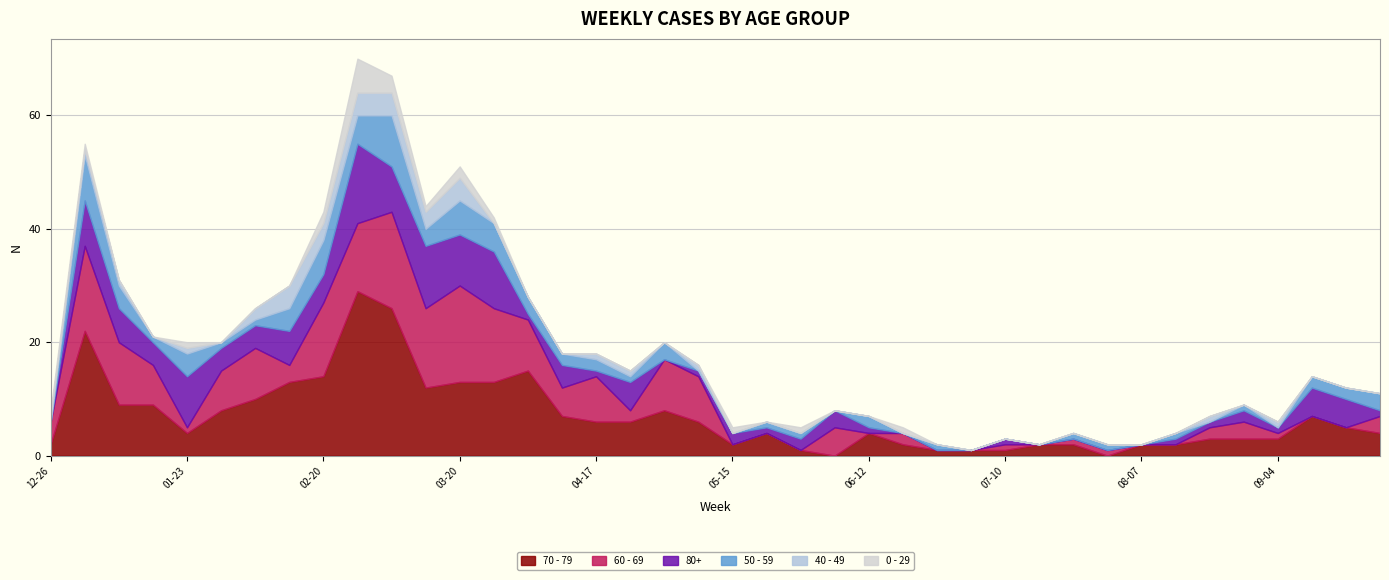

In 50 - 59, how many points are lower than both neighbors (excluding endpoints)?

9